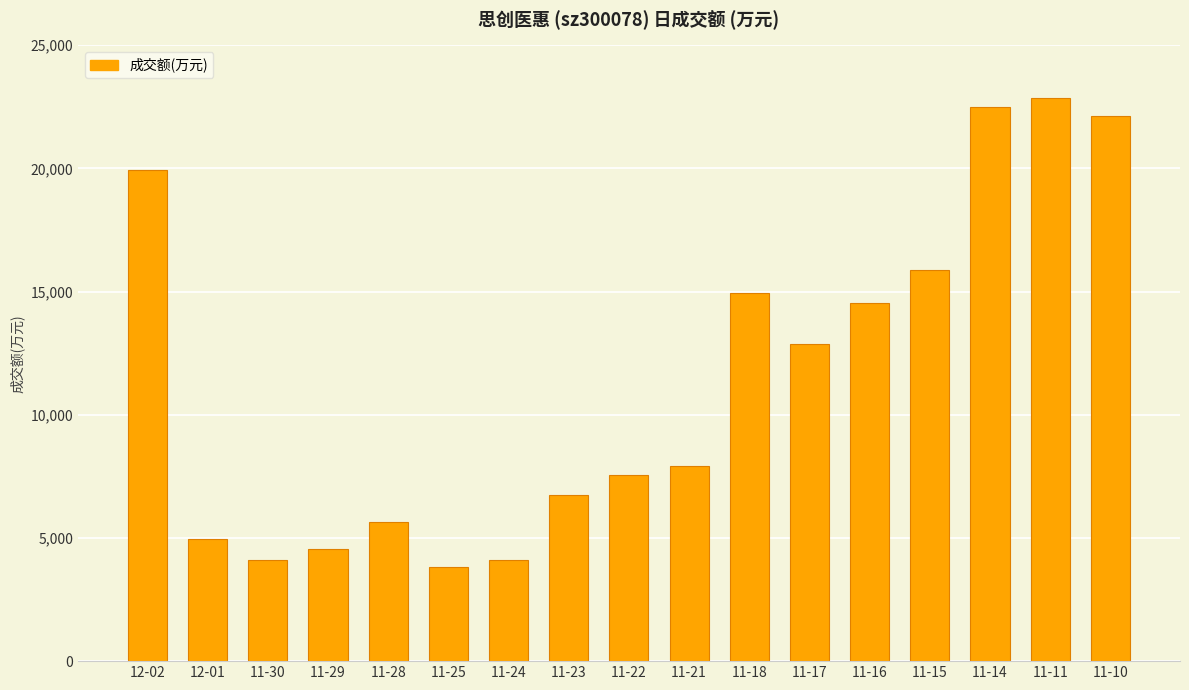

What is the difference between the maximum and second lowest values?

18774